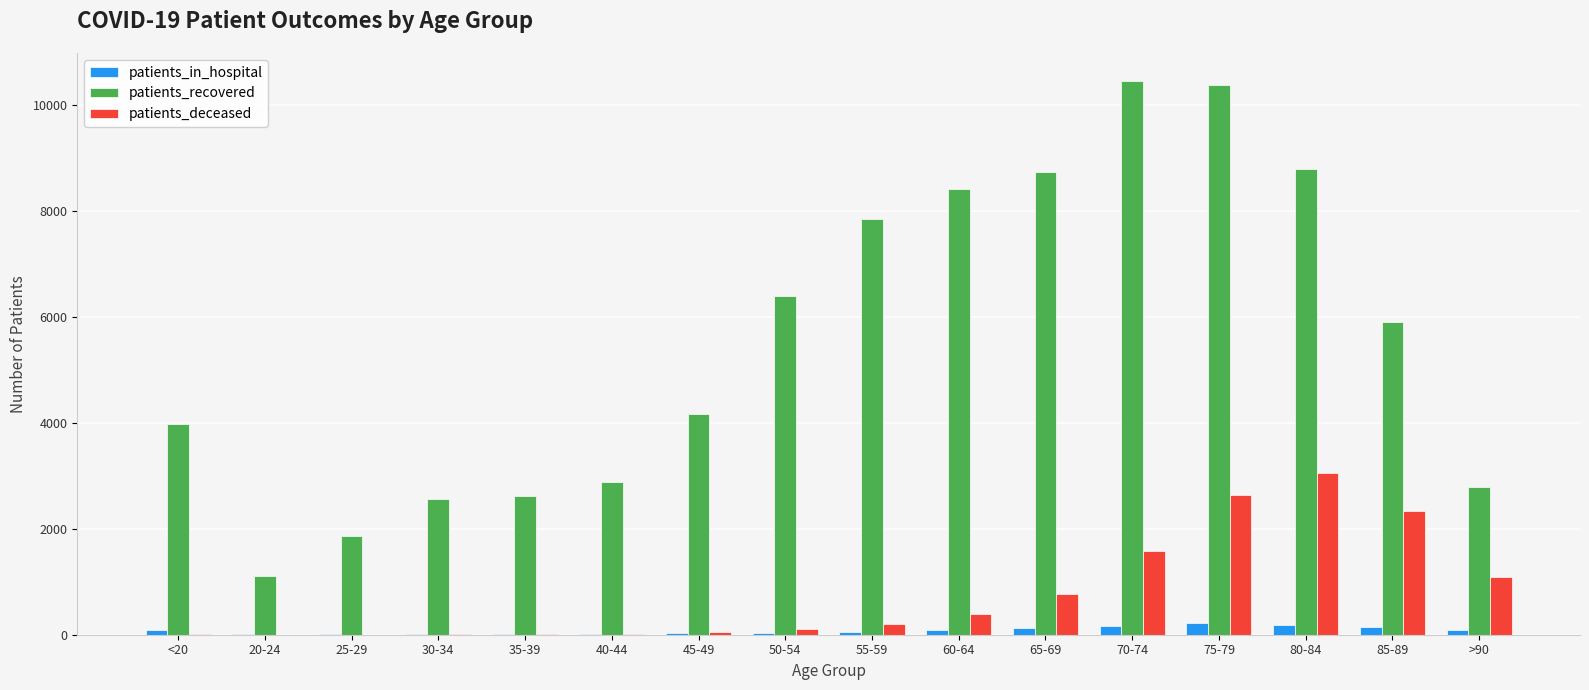

Between 25-29 and 80-84, which series saw the biggest shift?

patients_recovered